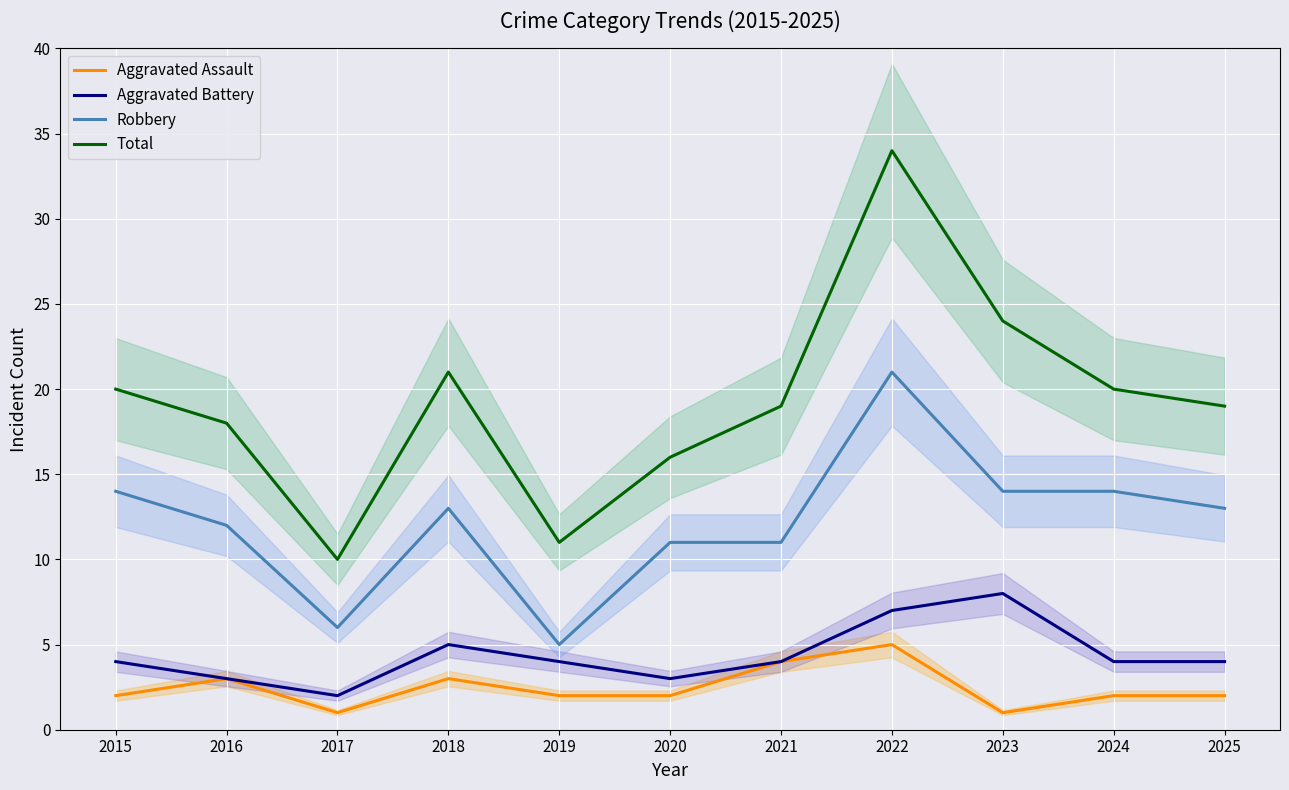

Which has a higher value, 2018 or 2021?

2021